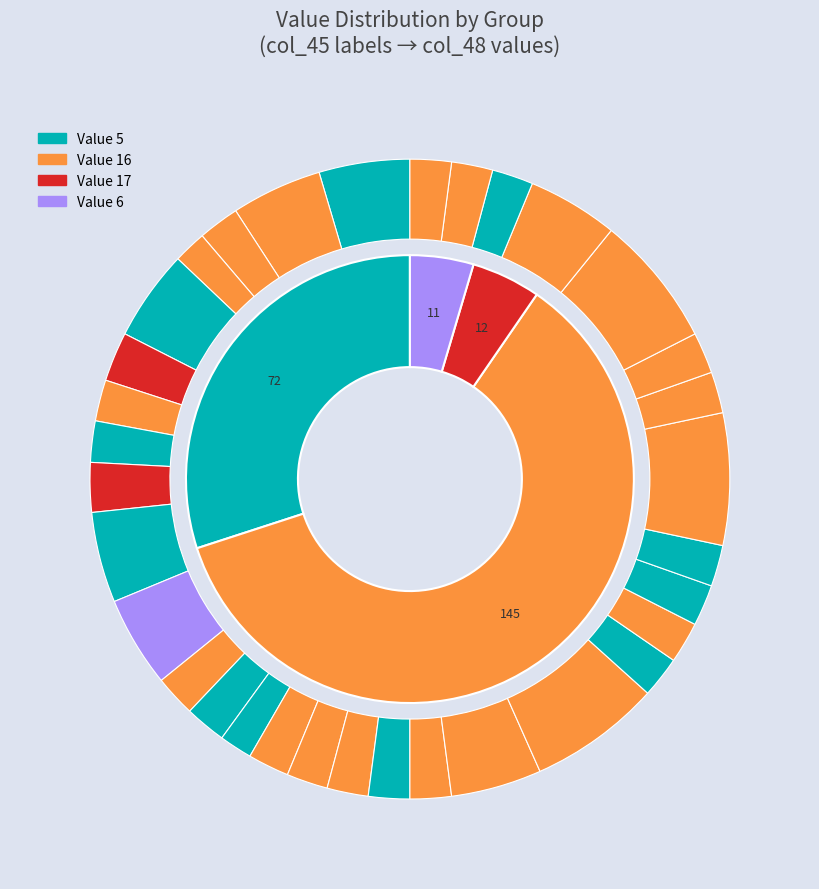

What is the ratio of the value at 5 to the value at 11?

0.5